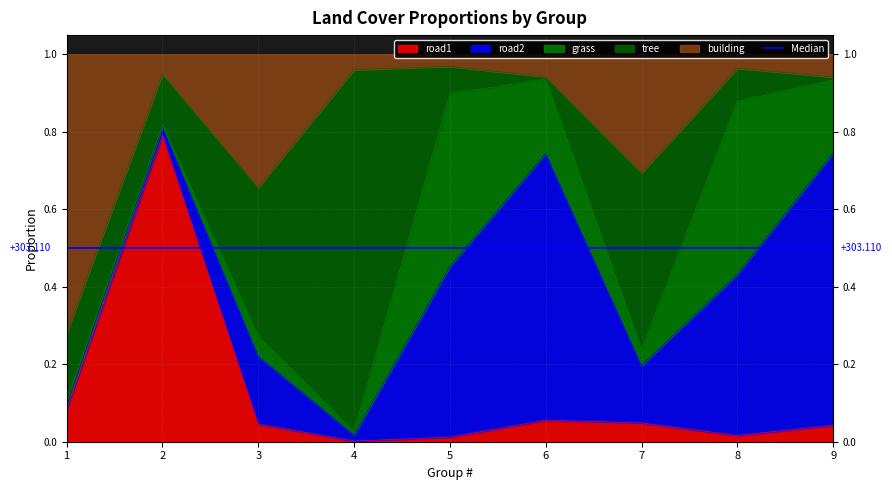

At which category does road2 reach its first local valley?

4